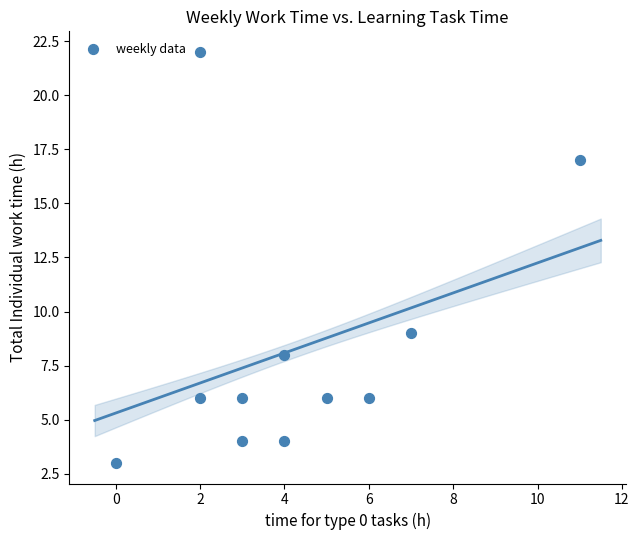

What is the average Y value?

8